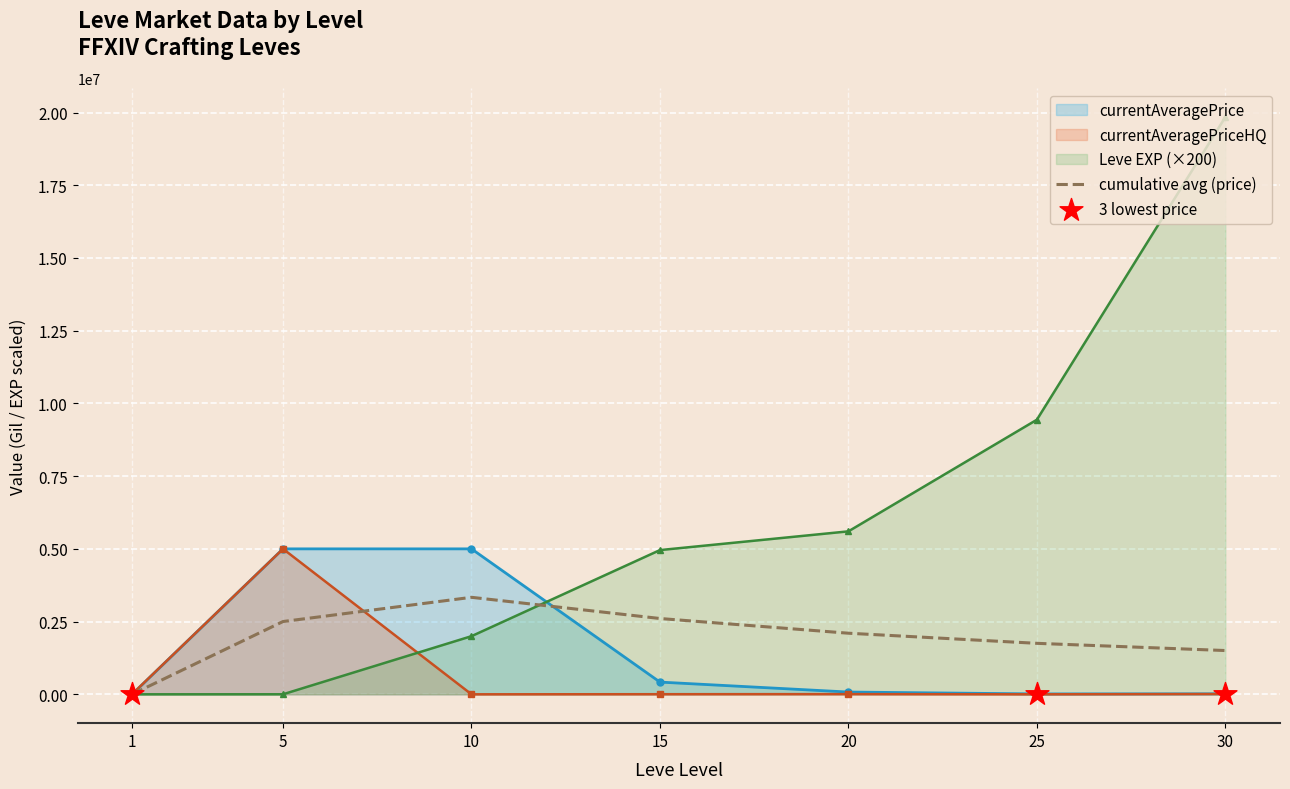

Which series has the largest Y range (max minus min)?

Leve EXP